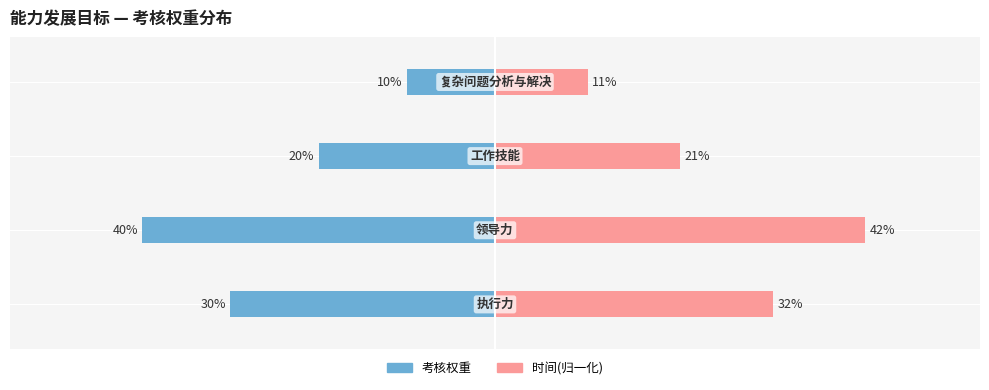

Which series has the largest range (max minus min)?

时间(归一化)